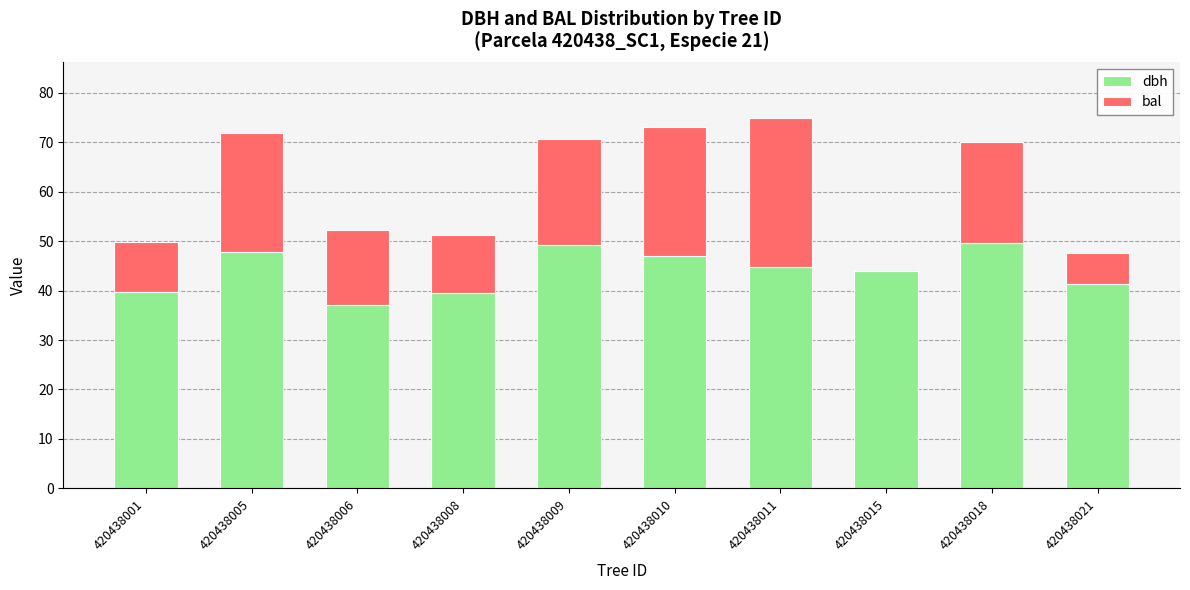

The dbh series shows 49.3 at 420438009. True or false?

True